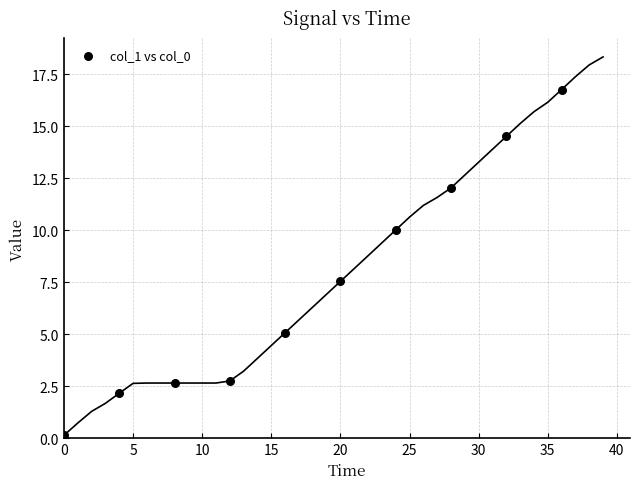

What Y value in the scatter plot is closest to 8?

7.5